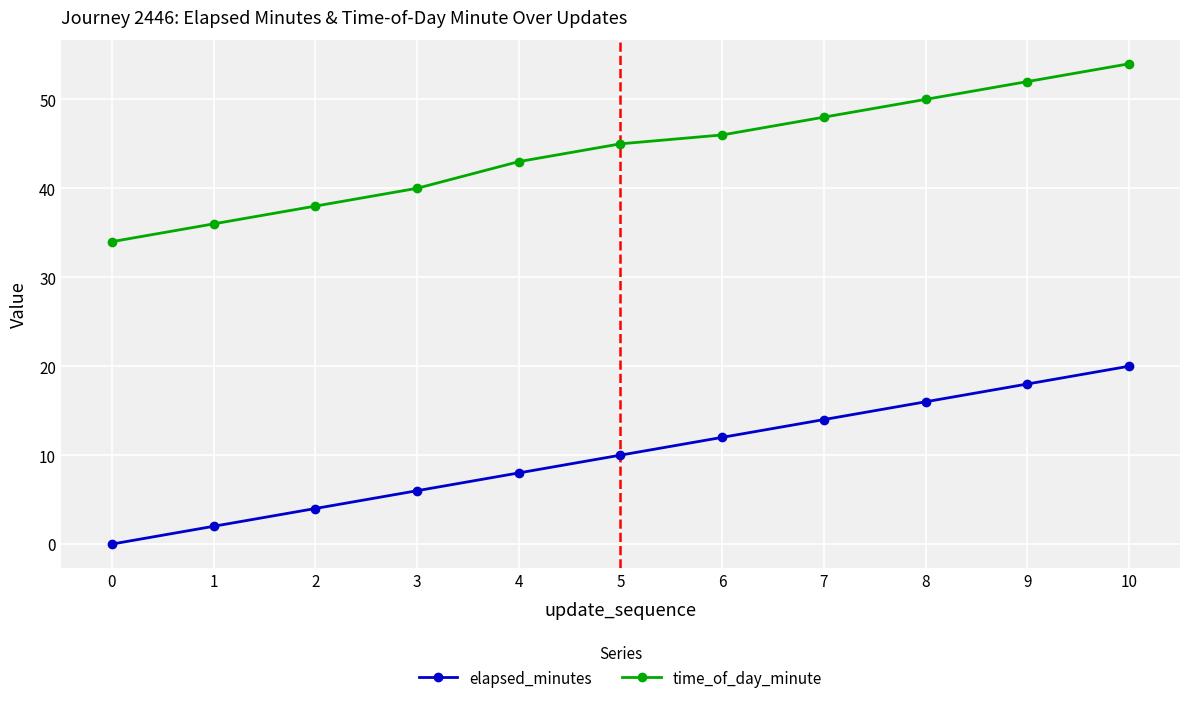

List the labels in order of time_of_day_minute value, smallest first.

0, 1, 2, 3, 4, 5, 6, 7, 8, 9, 10